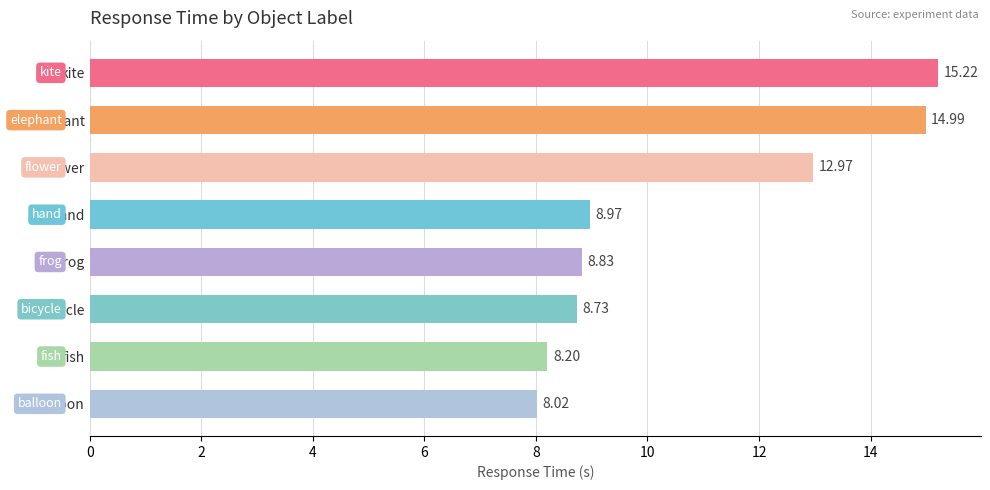

What is the label of the 1st bar from the top?

kite